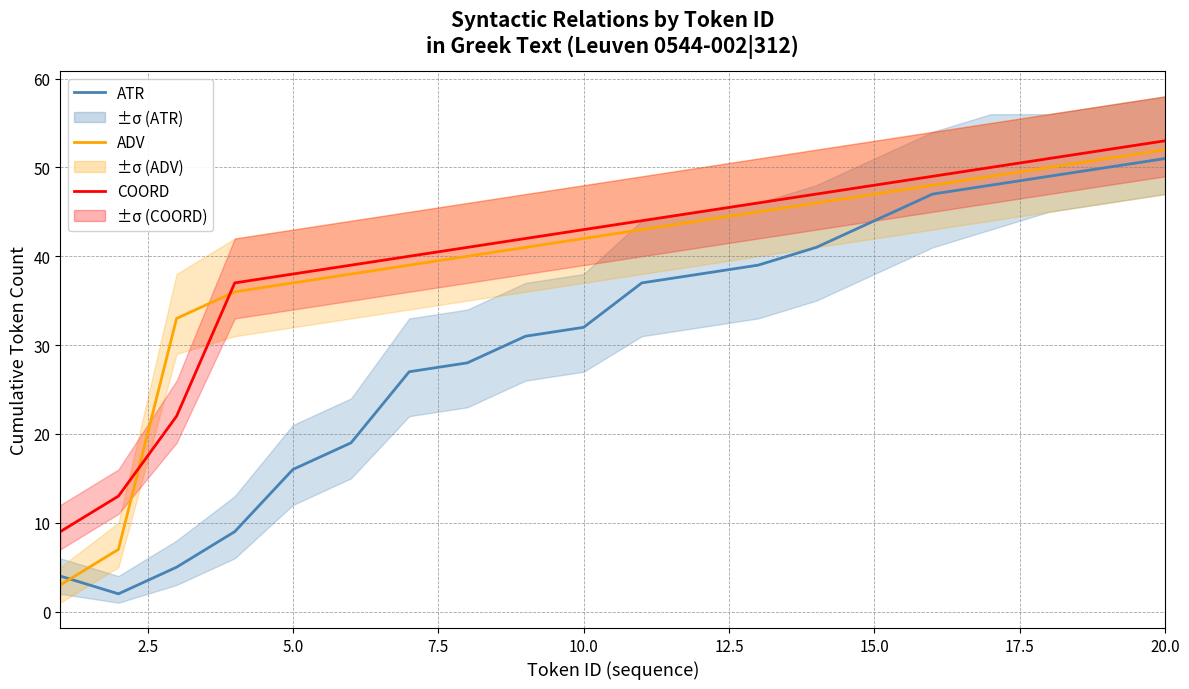

At how many categories does at least one series exceed 16?

18